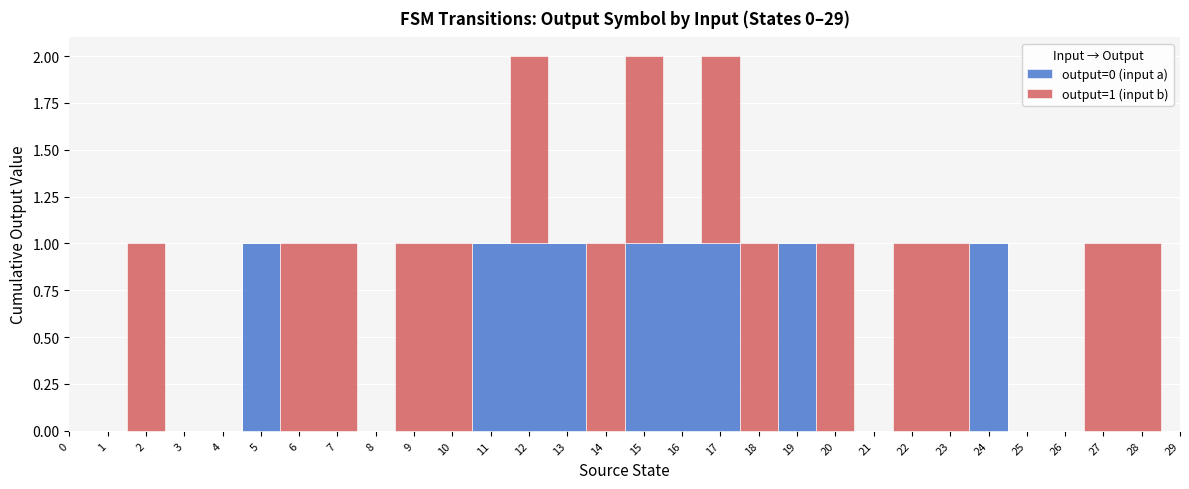

True or false: output=0 (input a) has a value of 0 at 28.

True